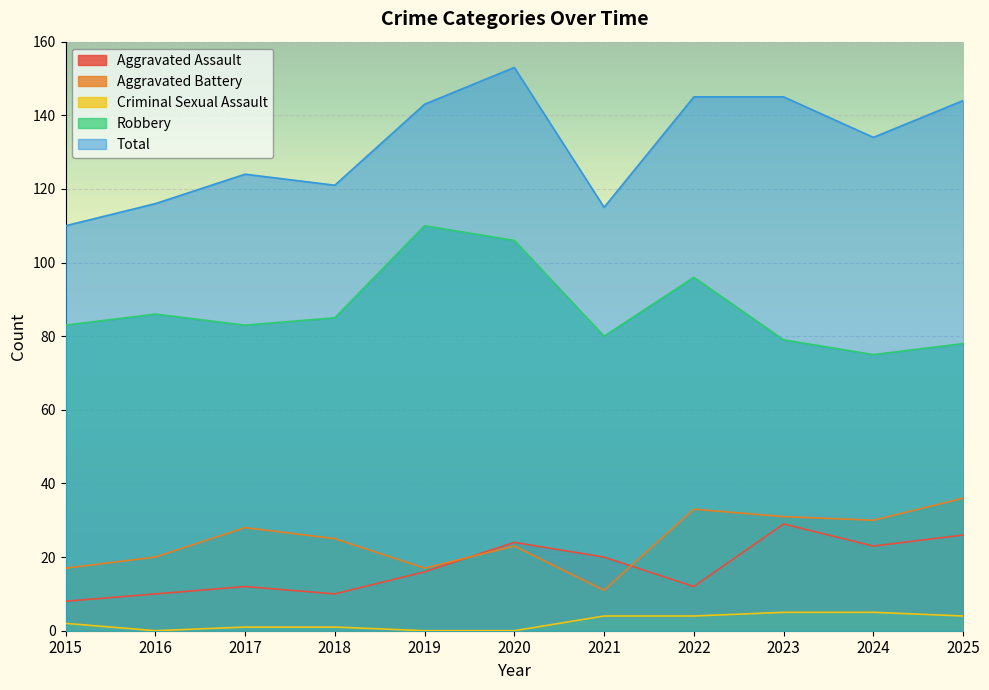

What are all the series names shown in the legend?

Aggravated Assault, Aggravated Battery, Criminal Sexual Assault, Robbery, Total